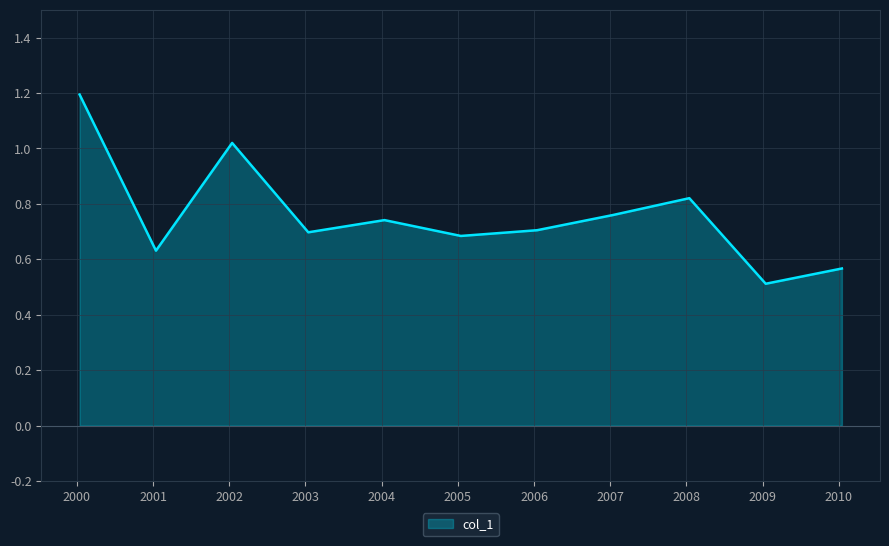

What is the maximum value shown in the chart?

1.2